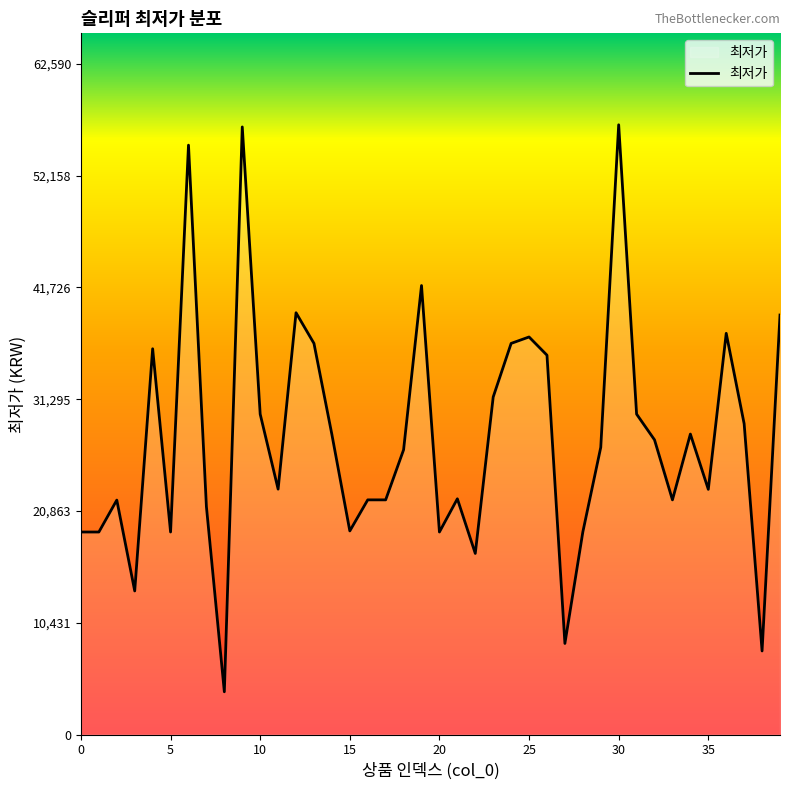

What is the greatest value displayed?

56900